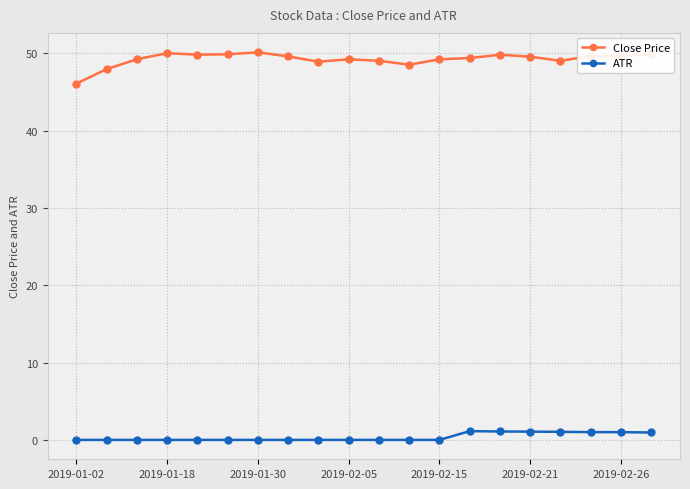

True or false: ATR and Close Price cross at least once.

False